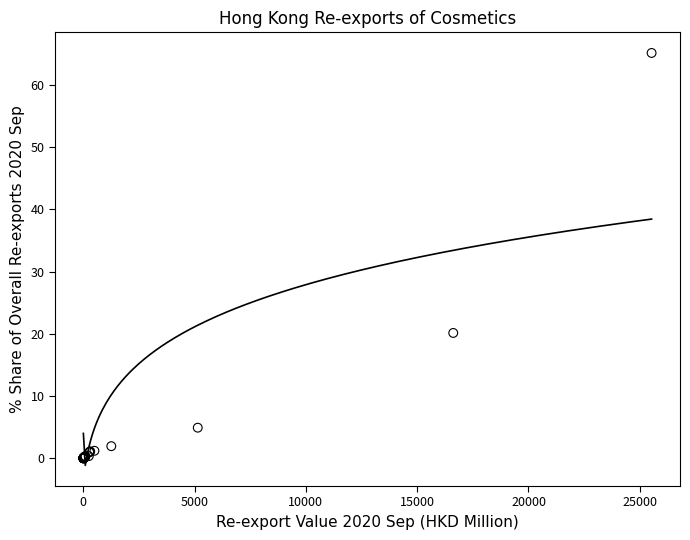

What Y value in the scatter plot is closest to 32?

20.1